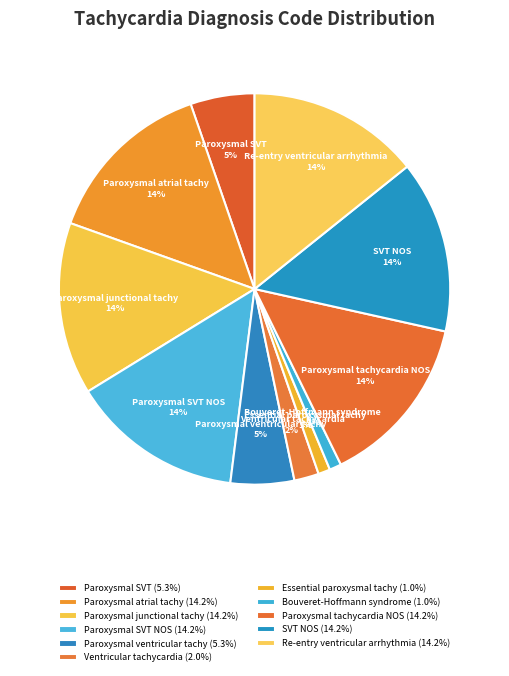

To the nearest percent, what is the average slice percentage?

9%